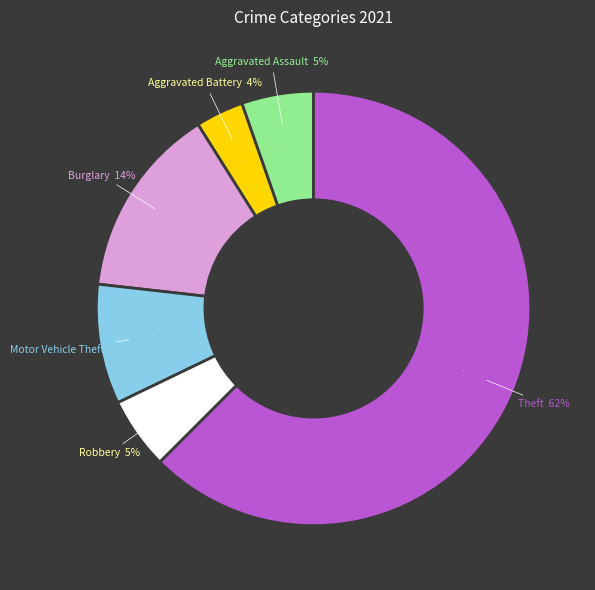

Is it true that Aggravated Assault is 5% of the pie?

True